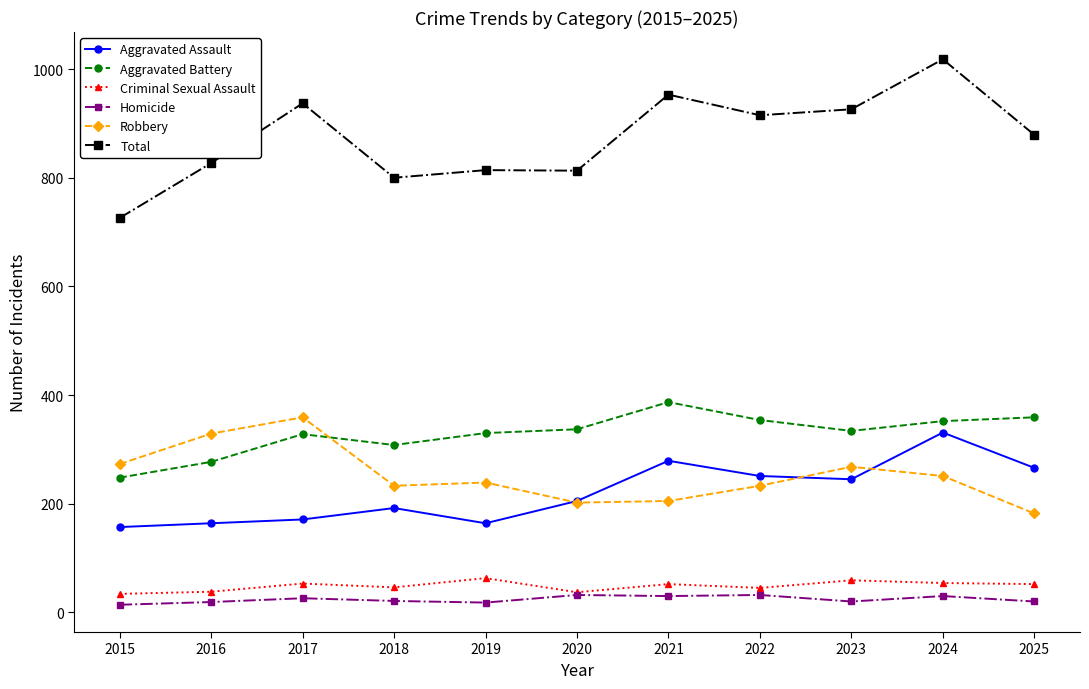

True or false: Criminal Sexual Assault and Robbery cross at least once.

False